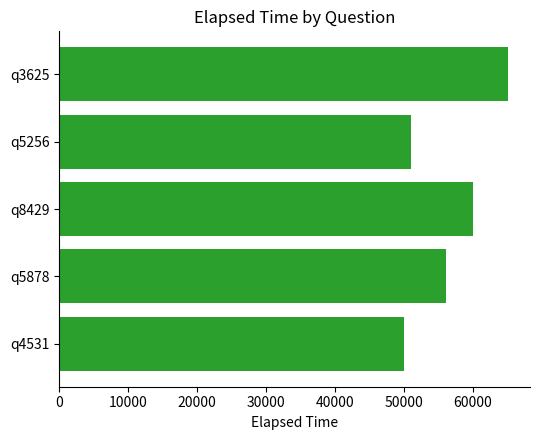

List the labels in order of value, largest first.

q3625, q8429, q5878, q5256, q4531